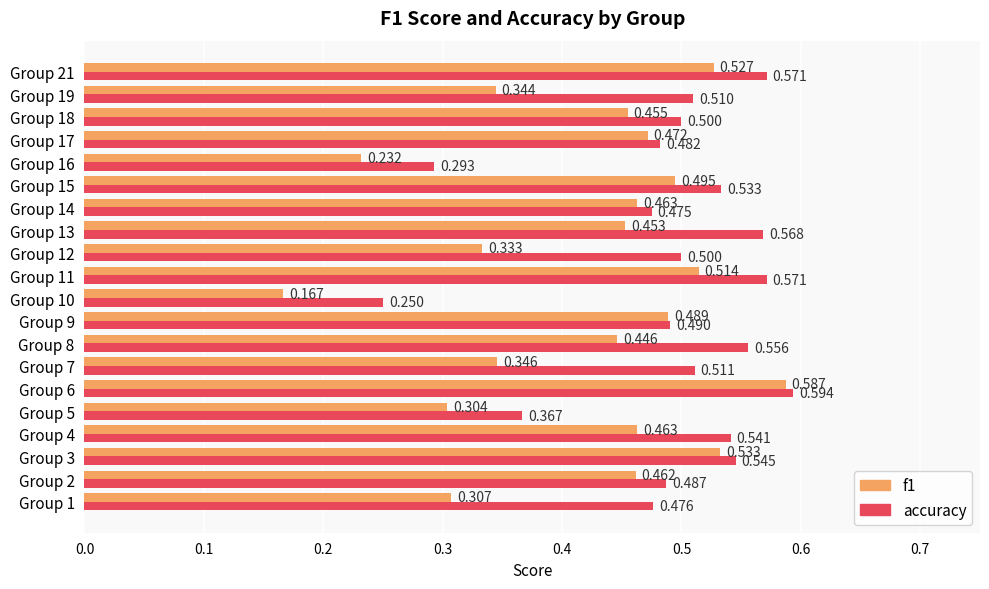

Which series has the largest total across all categories?

accuracy